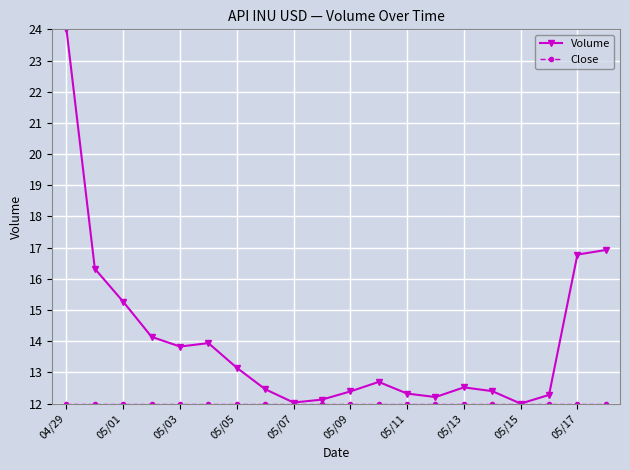

Which series has the widest spread of values?

Volume